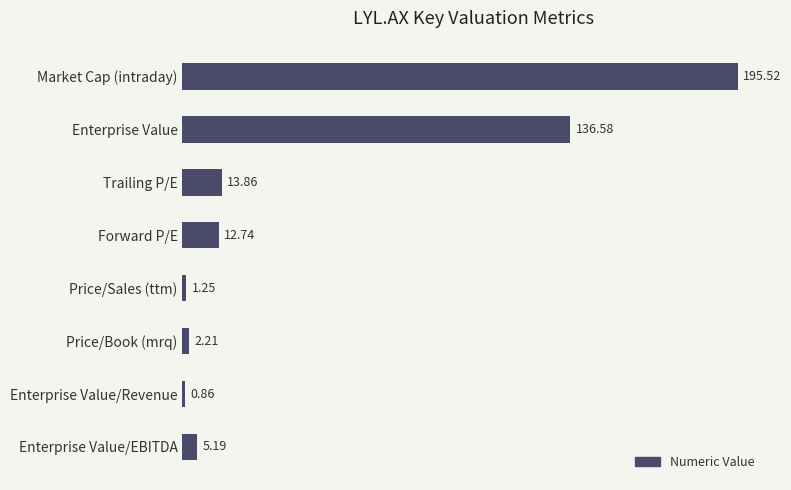

Rank the categories by value from lowest to highest.

Enterprise Value/Revenue, Price/Sales (ttm), Price/Book (mrq), Enterprise Value/EBITDA, Forward P/E, Trailing P/E, Enterprise Value, Market Cap (intraday)